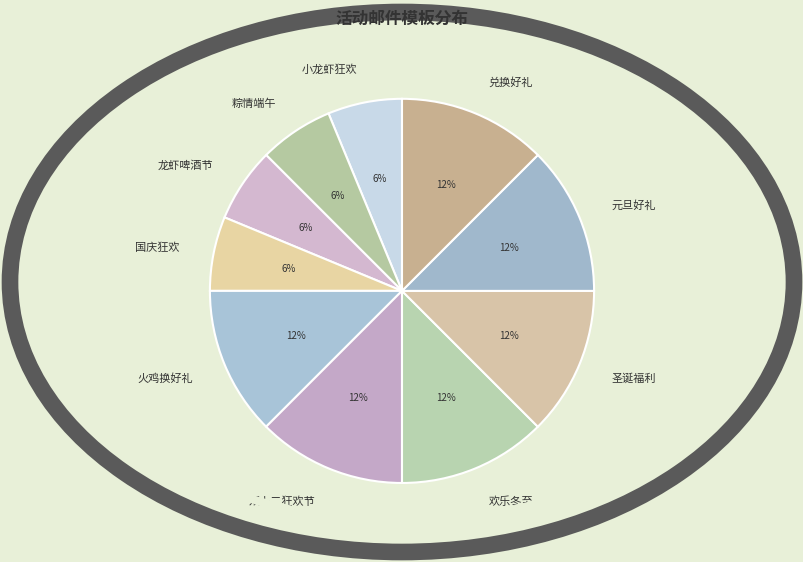

To the nearest percent, what portion does 双十二狂欢节 represent?

12%